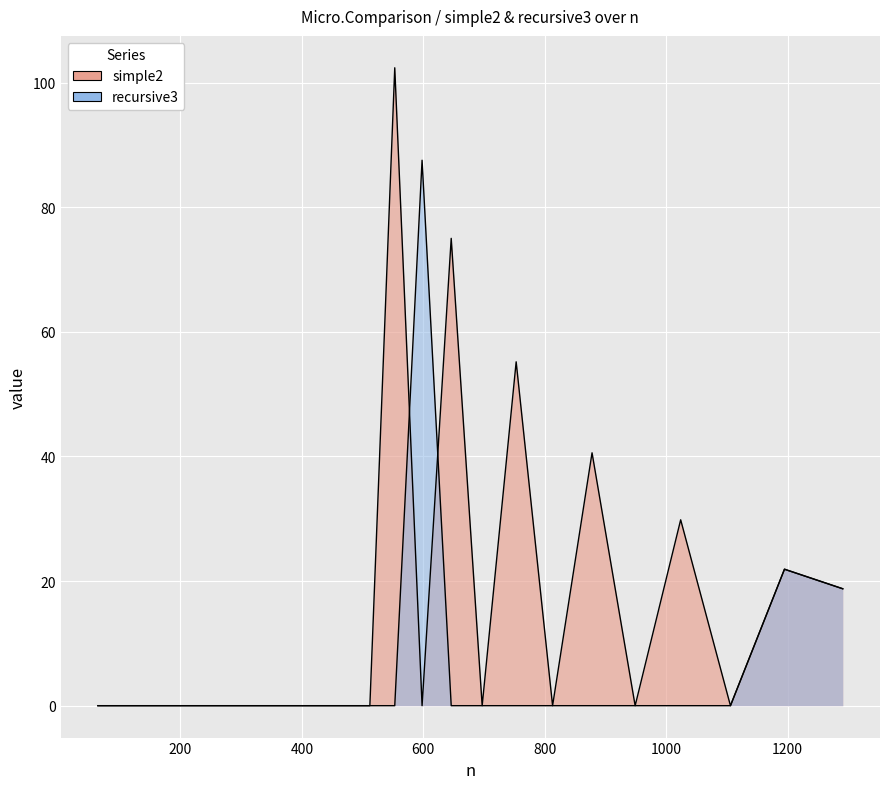

Which label corresponds to the smallest value in the chart?

64